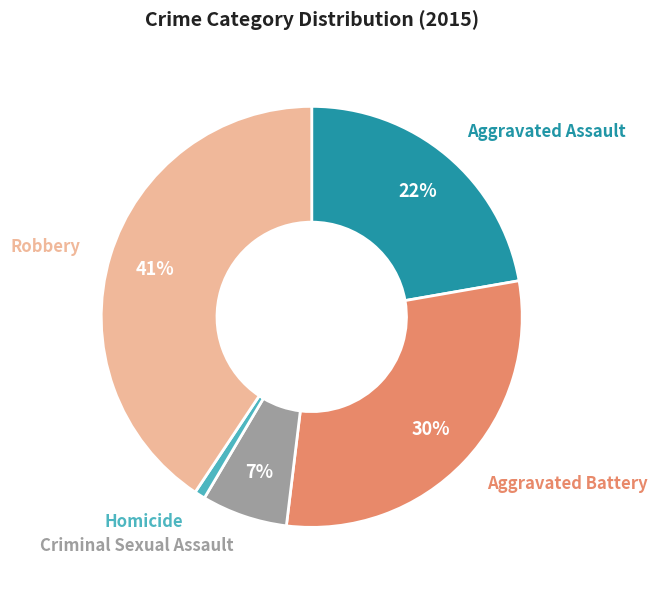

Which has a higher value, Aggravated Assault or Robbery?

Robbery